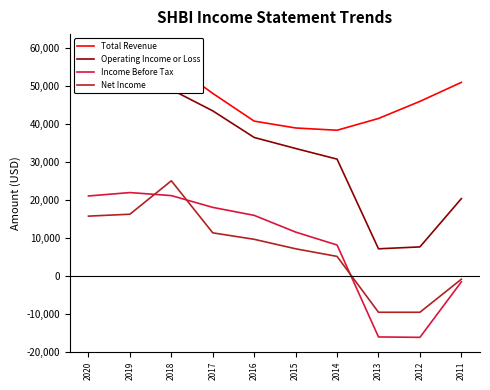

What is the value of the Net Income point at the 7th from the left?

5100